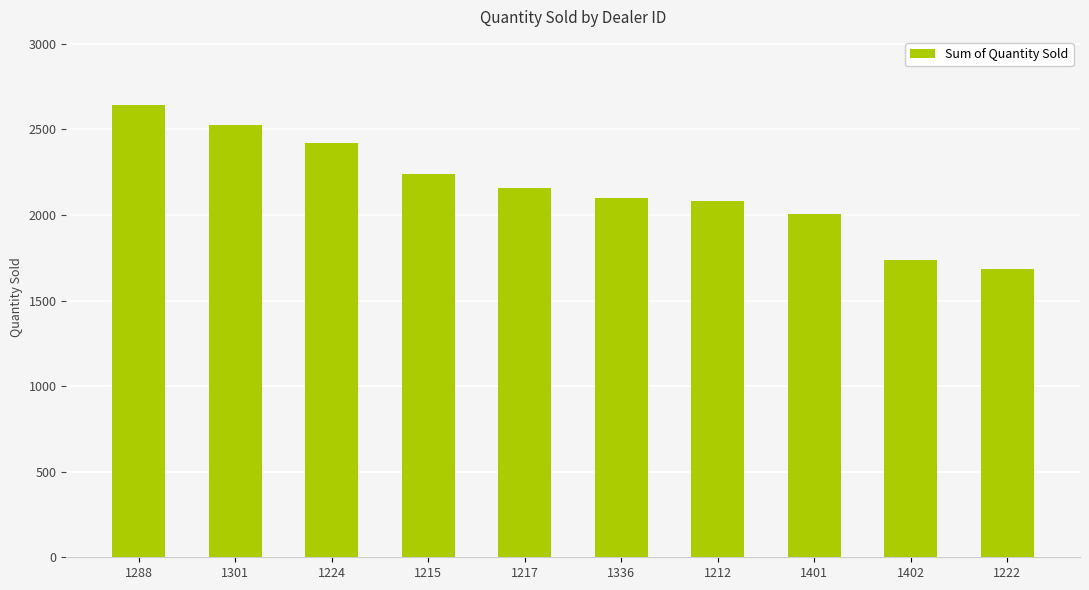

What is the smallest value displayed?

1683